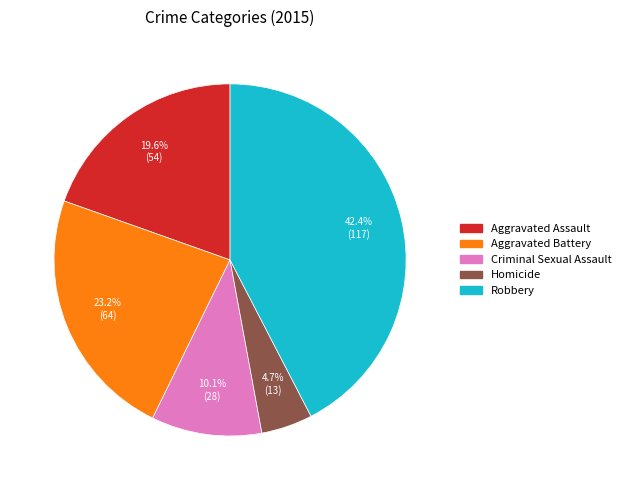

Which category has the smallest portion of the pie?

Homicide